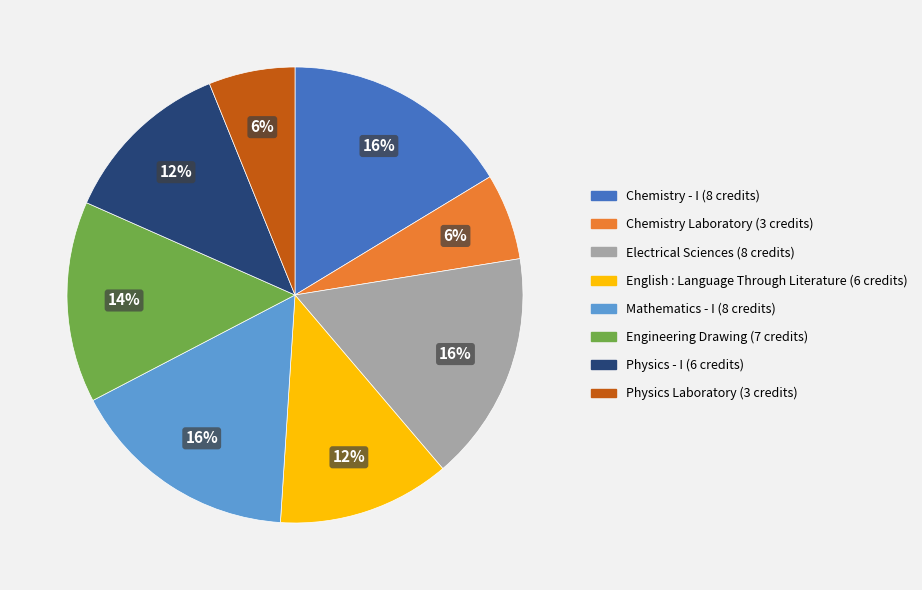

Is it true that English : Language Through Literature is 23% of the pie?

False